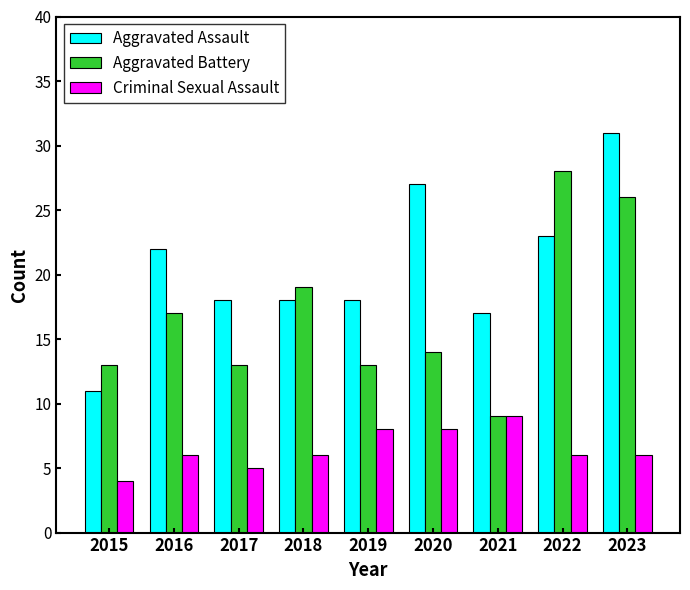

Reading right to left, list all the values displayed in this chart.

Aggravated Assault: 31	23	17	27	18	18	18	22	11
Aggravated Battery: 26	28	9	14	13	19	13	17	13
Criminal Sexual Assault: 6	6	9	8	8	6	5	6	4